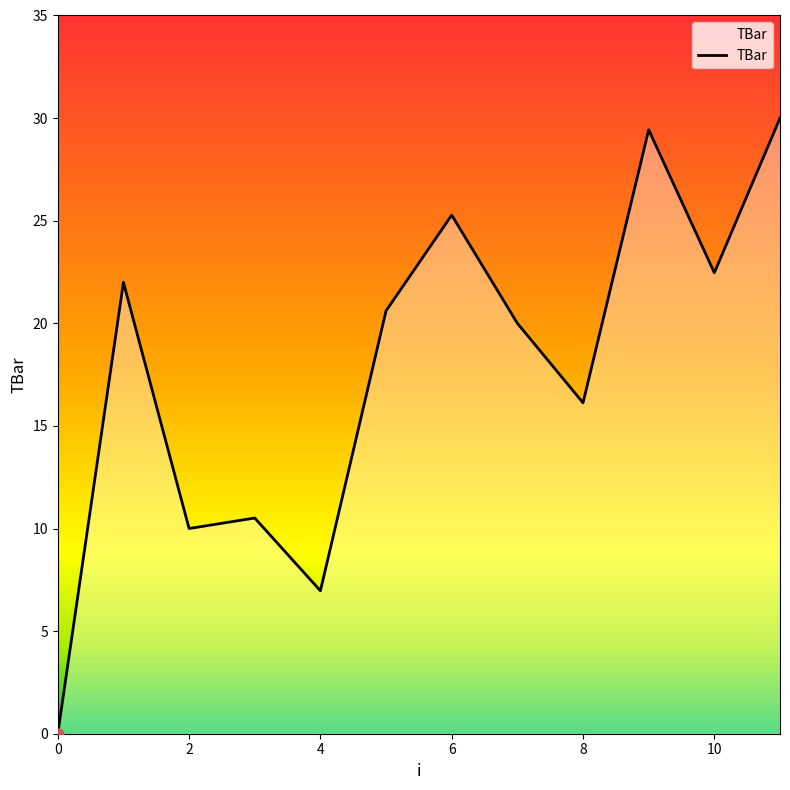

What is the maximum value shown in the chart?

30.0